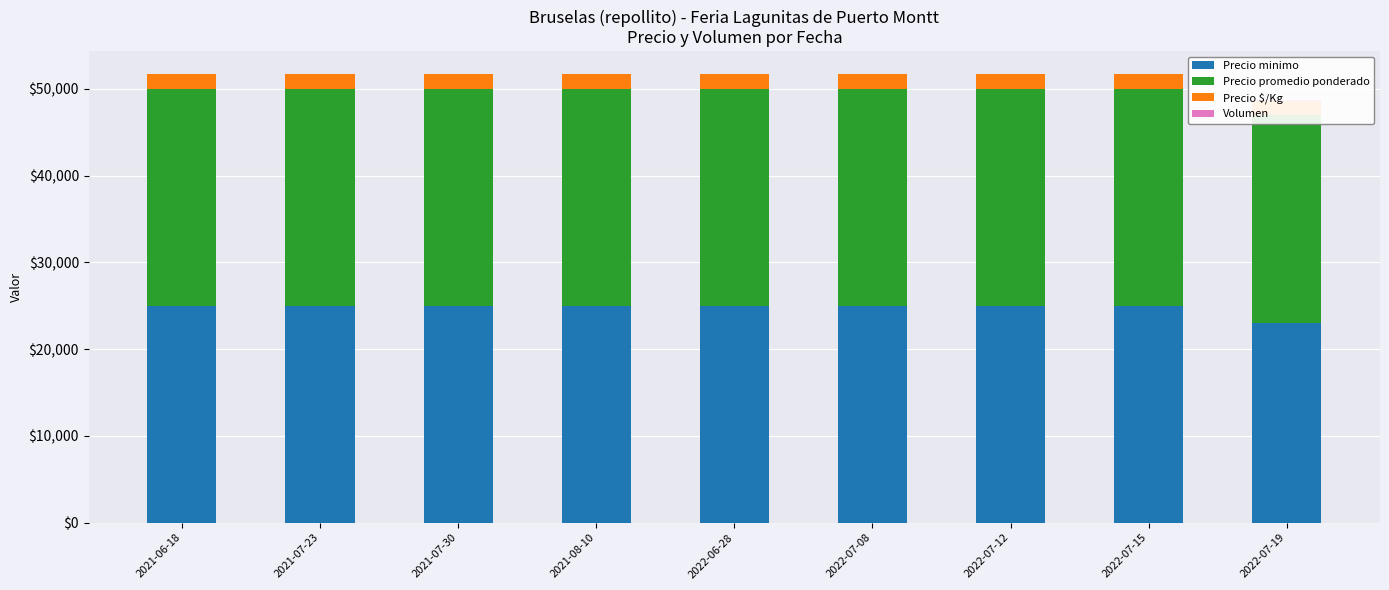

List the labels in order of Precio promedio ponderado value, smallest first.

2022-07-19, 2021-06-18, 2021-07-23, 2021-07-30, 2021-08-10, 2022-06-28, 2022-07-08, 2022-07-12, 2022-07-15